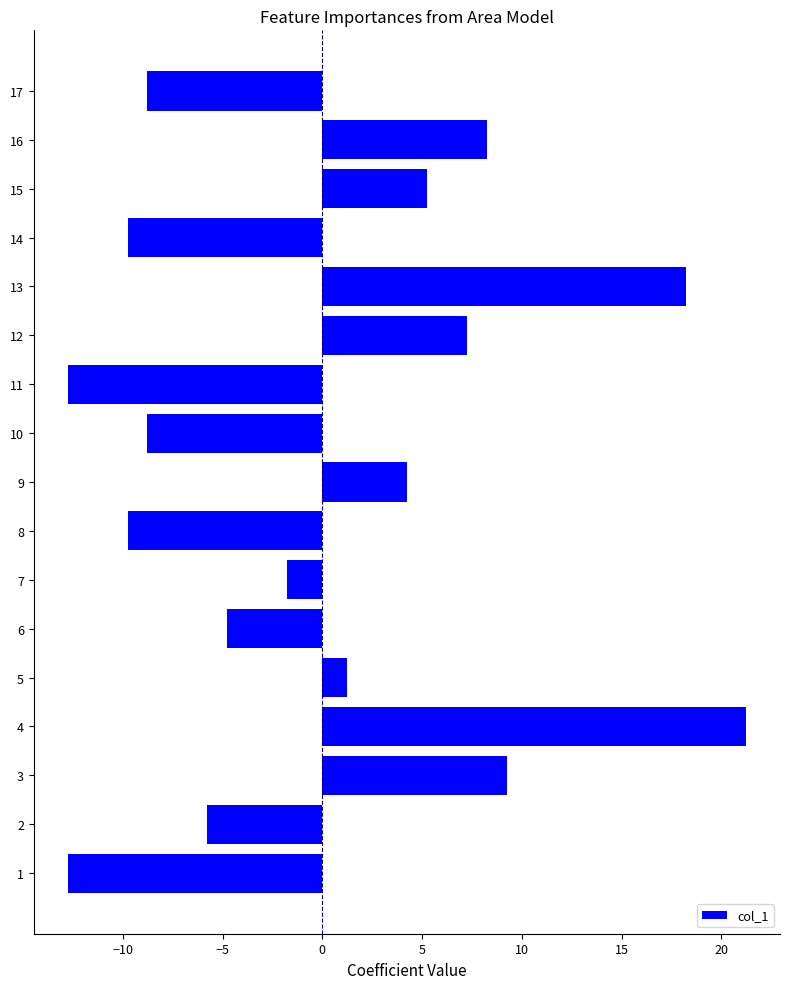

The value at 9 is 4.2. True or false?

True